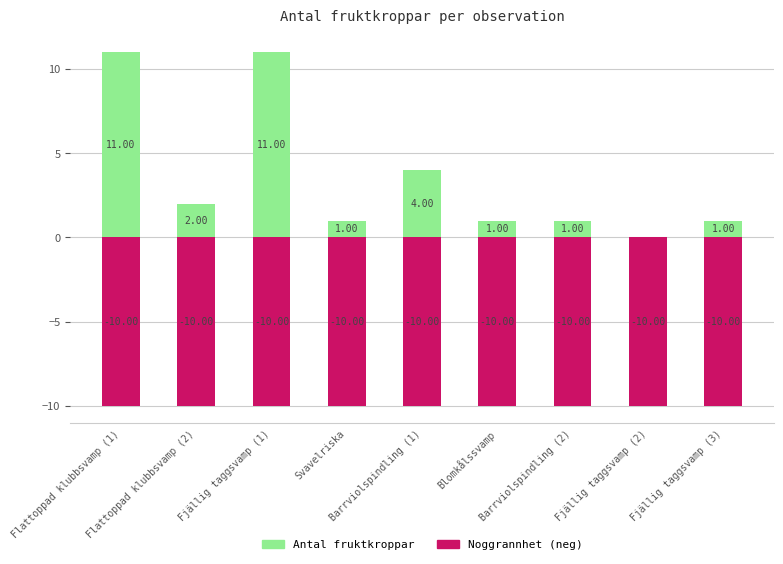

True or false: Noggrannhet (neg) has a value of -15 at Barrviolspindling (1).

False